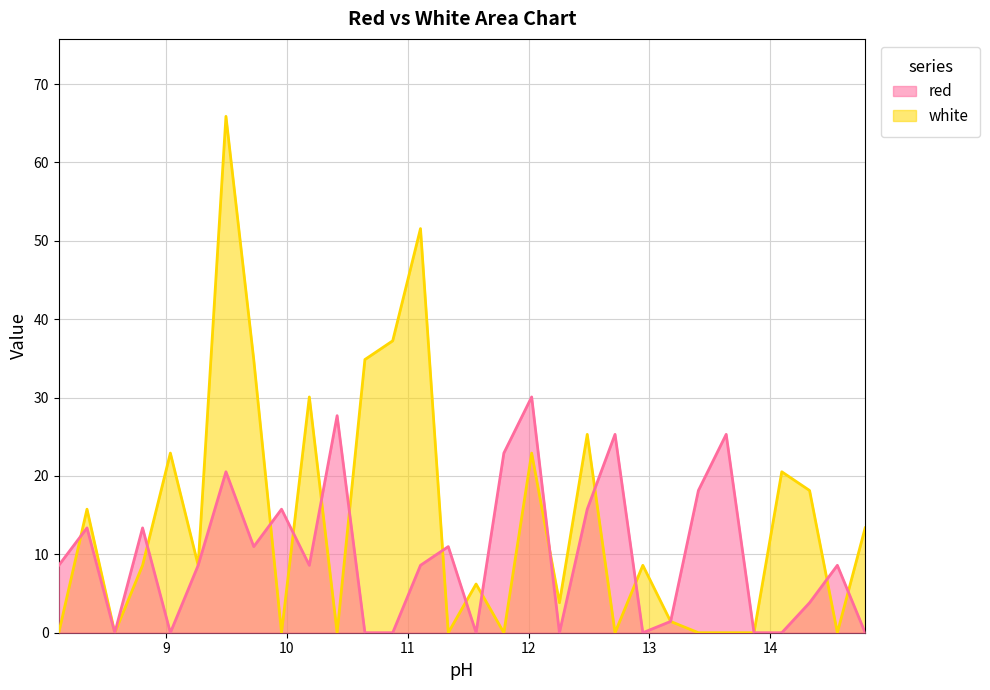

At which label does red reach its minimum?

8.575